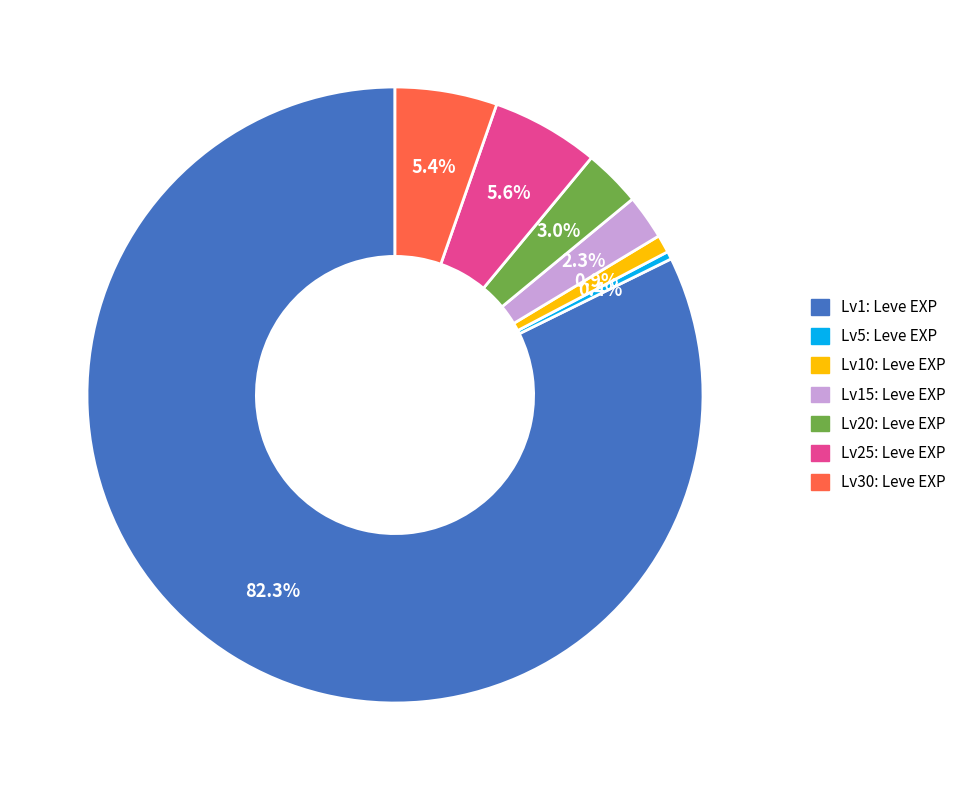

Count the number of slices in the pie.

7